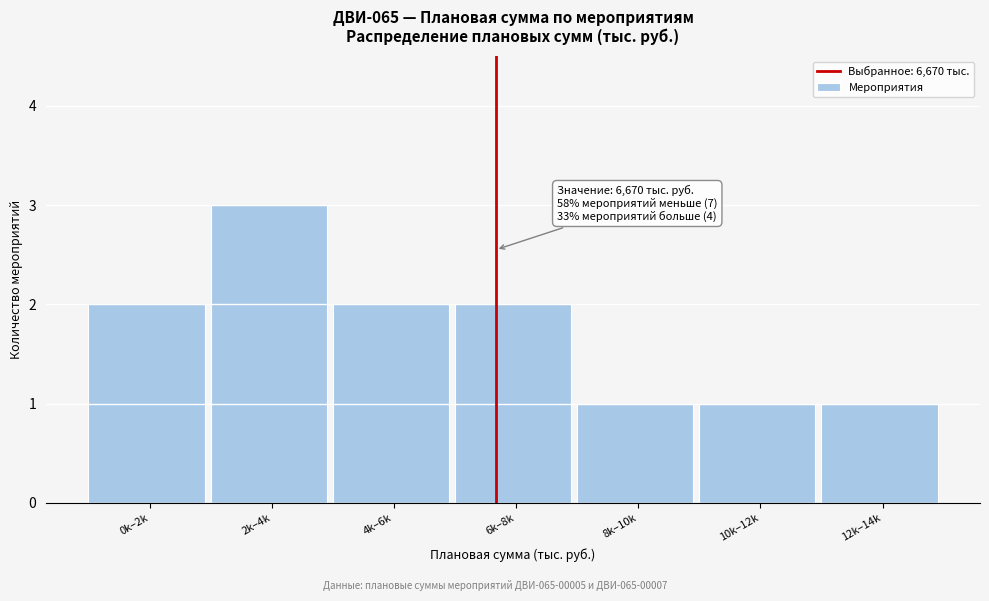

Reading left to right, transcribe all the data shown in this chart.

0k–2k=2	2k–4k=3	4k–6k=2	6k–8k=2	8k–10k=1	10k–12k=1	12k–14k=1